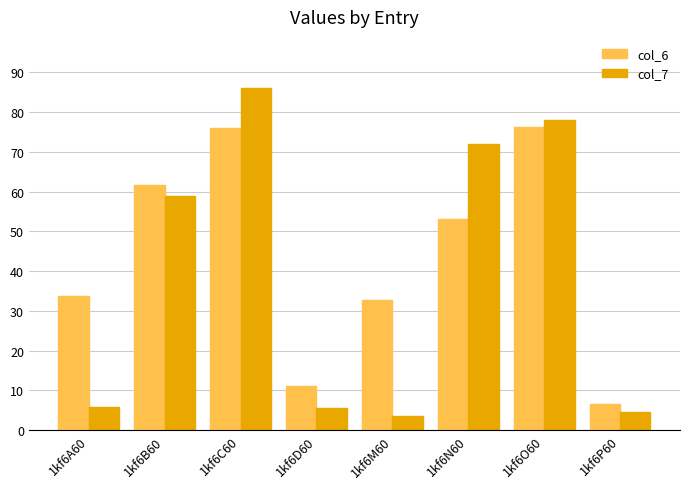

Rank the series by their average value, from highest to lowest.

col_6, col_7